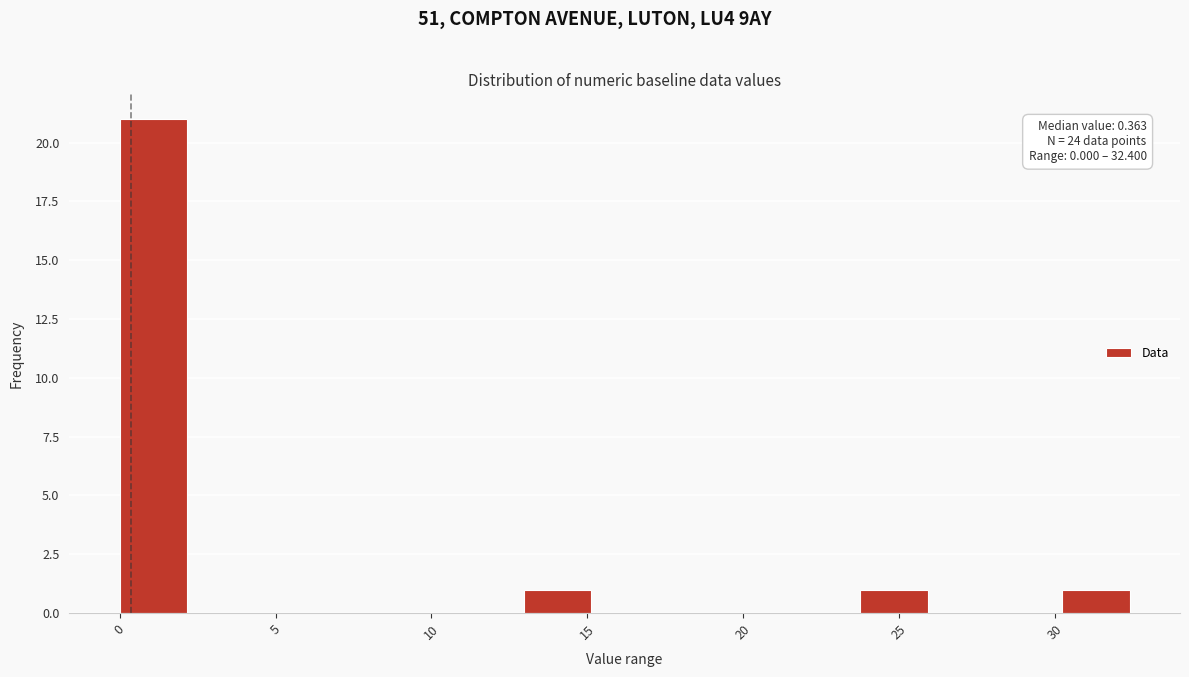

Which range on the x-axis has the tallest bar?

0.0 to 2.0